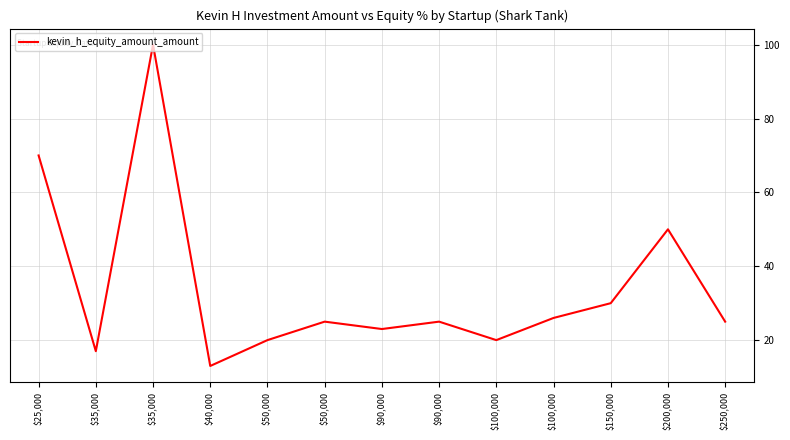

How many lines are shown in the chart?

1